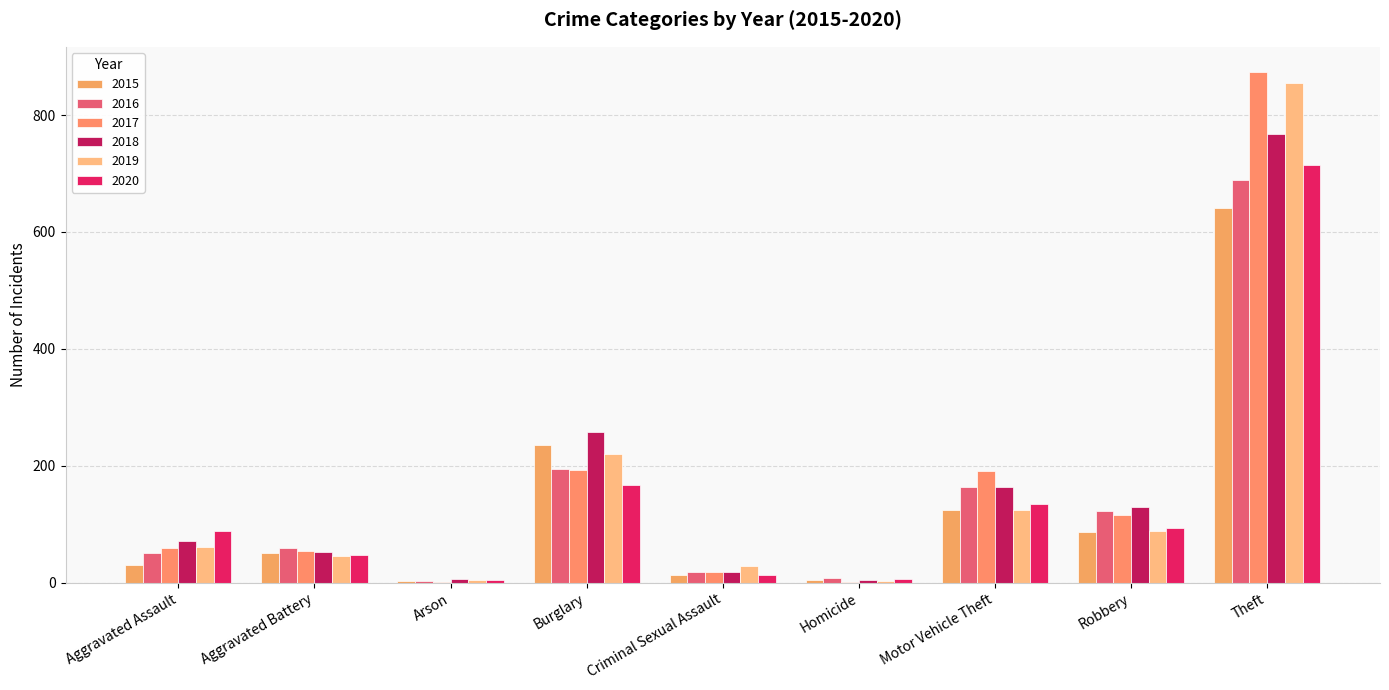

What is the label of the 3rd bar from the right?

Motor Vehicle Theft